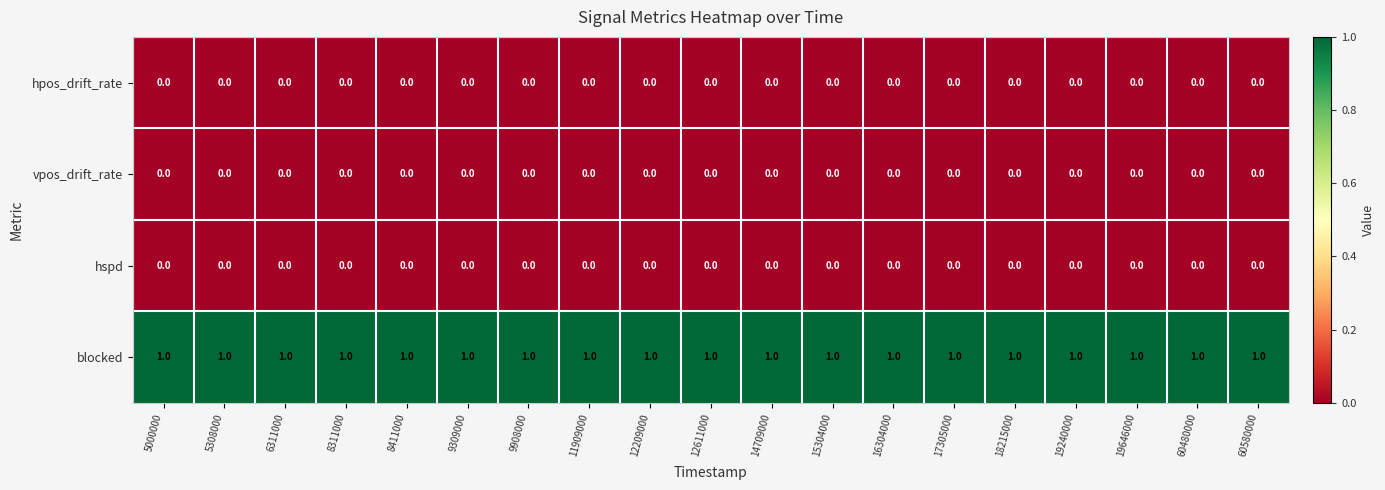

The vpos_drift_rate series shows 0 at 8411000. True or false?

True